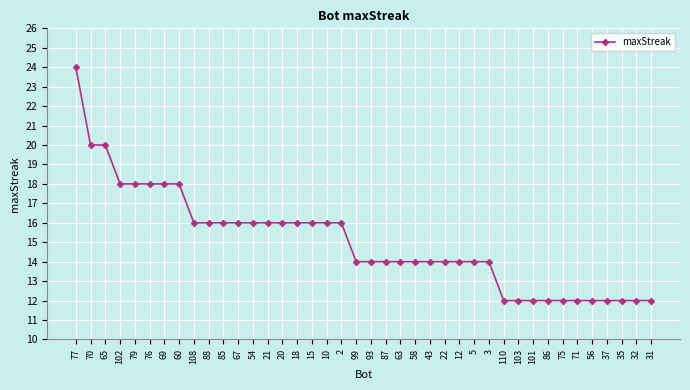

Reading left to right, what are all the values shown in this chart?

77=24	70=20	65=20	102=18	79=18	76=18	69=18	60=18	108=16	88=16	85=16	67=16	54=16	21=16	20=16	18=16	15=16	10=16	2=16	99=14	93=14	87=14	63=14	58=14	43=14	22=14	12=14	5=14	3=14	110=12	103=12	101=12	86=12	75=12	71=12	56=12	37=12	35=12	32=12	31=12